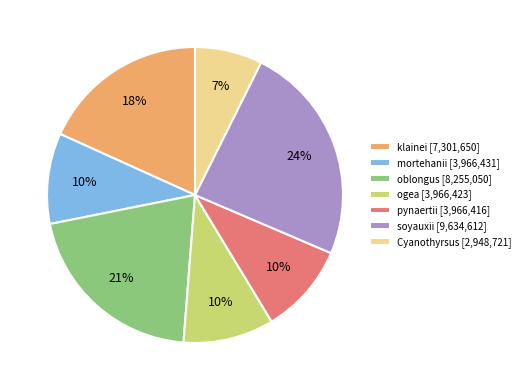

How many segments does this pie chart have?

7